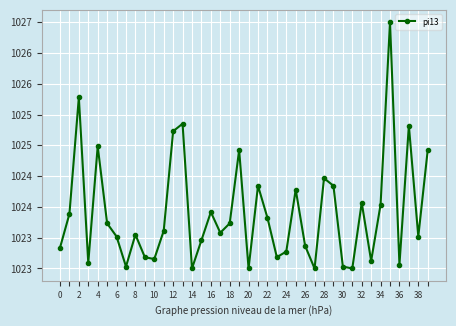

Does the chart have visible grid lines?

Yes